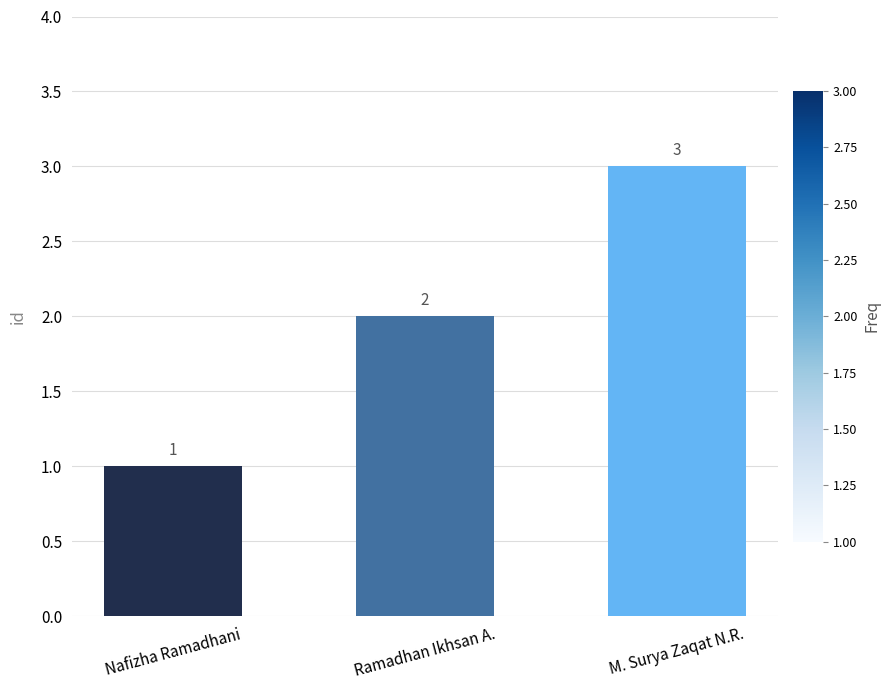

Count the values in the range 1 to 3.

3